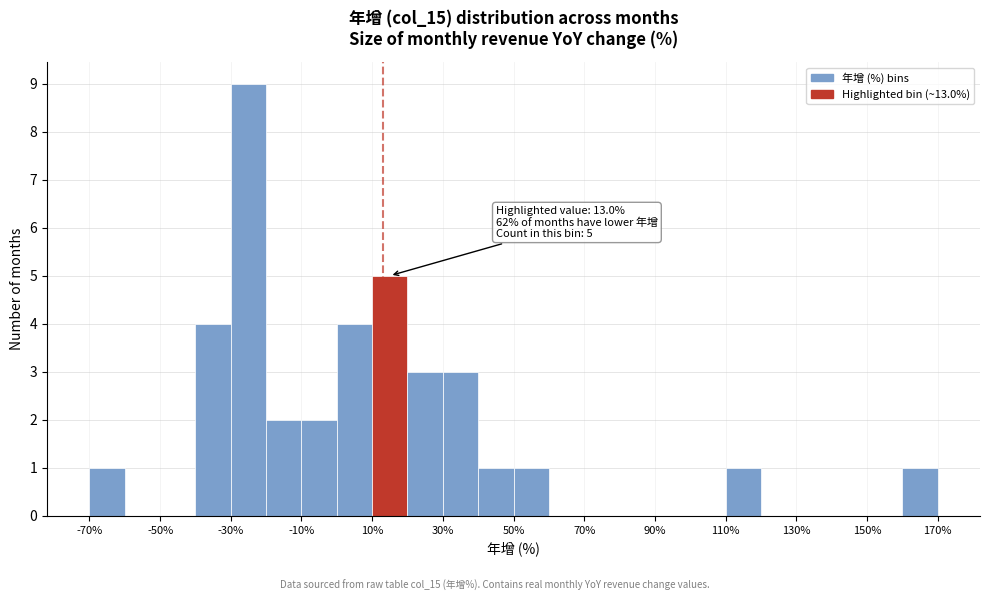

Over which range of the x-axis is the bar tallest?

-30 to -20